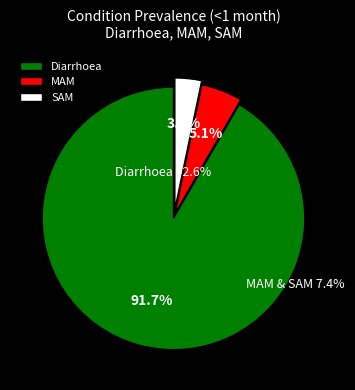

To the nearest percent, what is the combined percentage of SAM and Diarrhoea?

95%